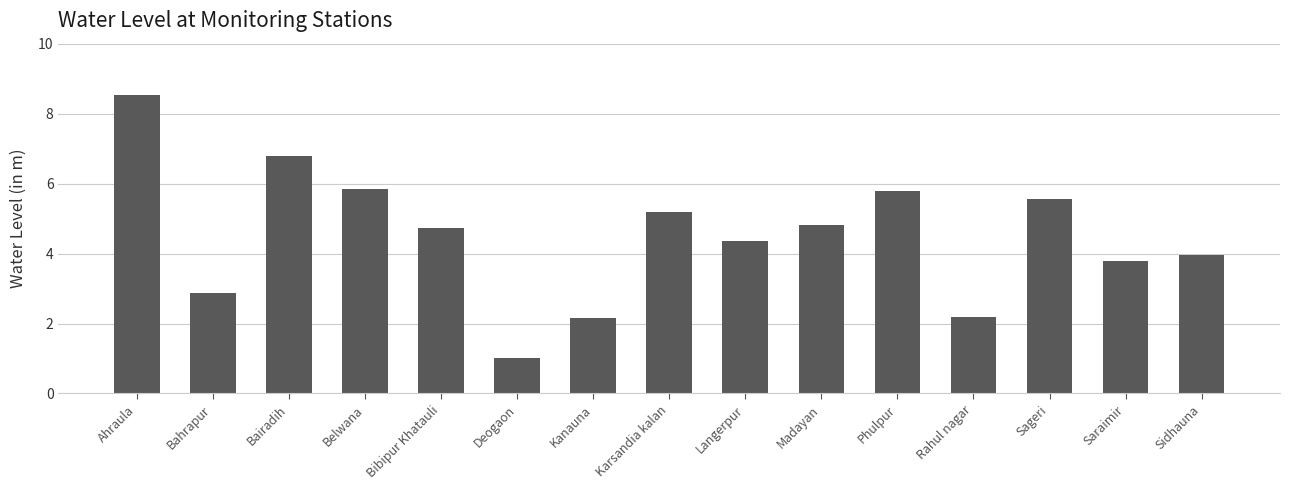

What is the sum of the values at Saraimir and Deogaon?

4.8